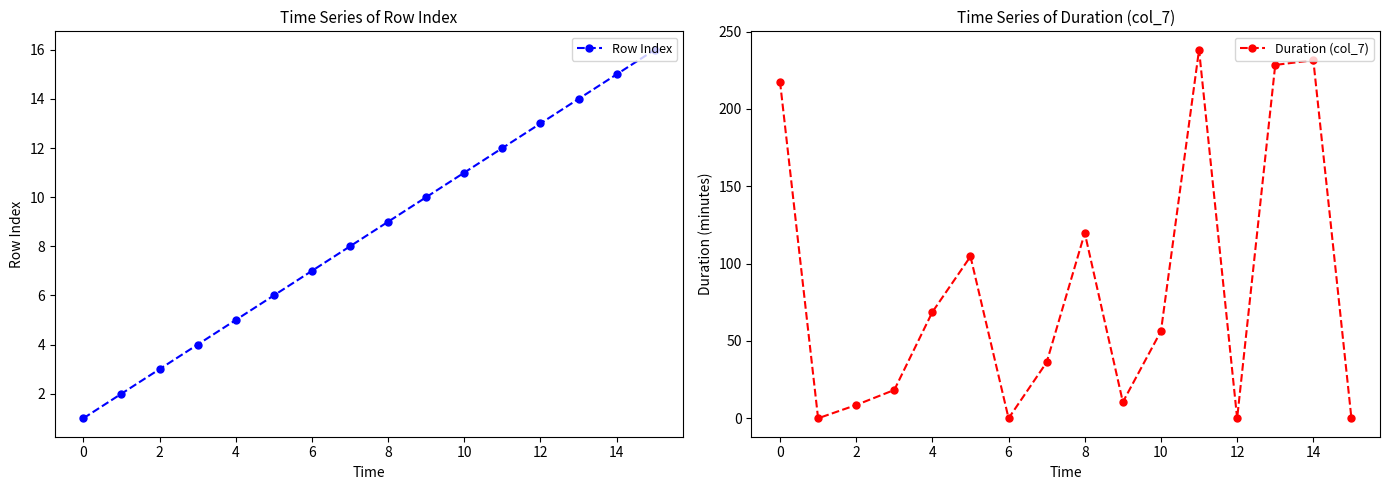

Rank the series by their maximum value, from highest to lowest.

Duration (col_7), Row Index